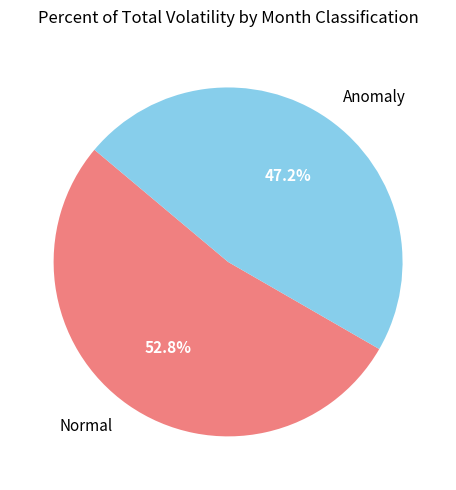

What percentage is the Normal slice, to the nearest percent?

53%